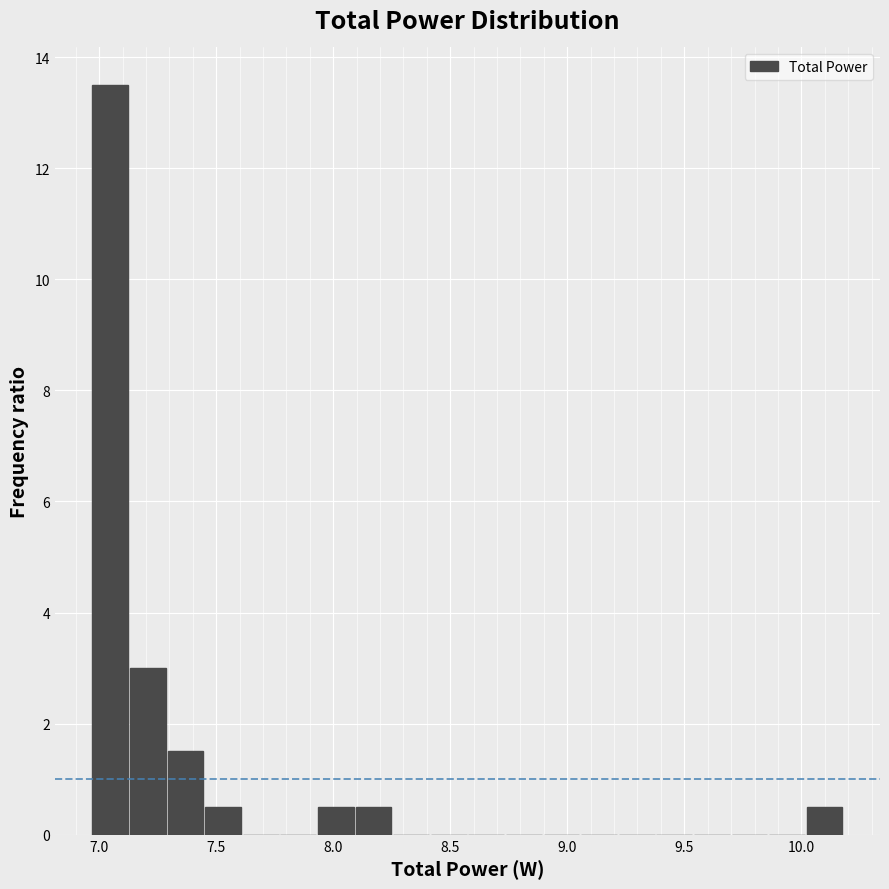

Read against the x-axis, roughly where is the centre of the tallest bar?

7.05